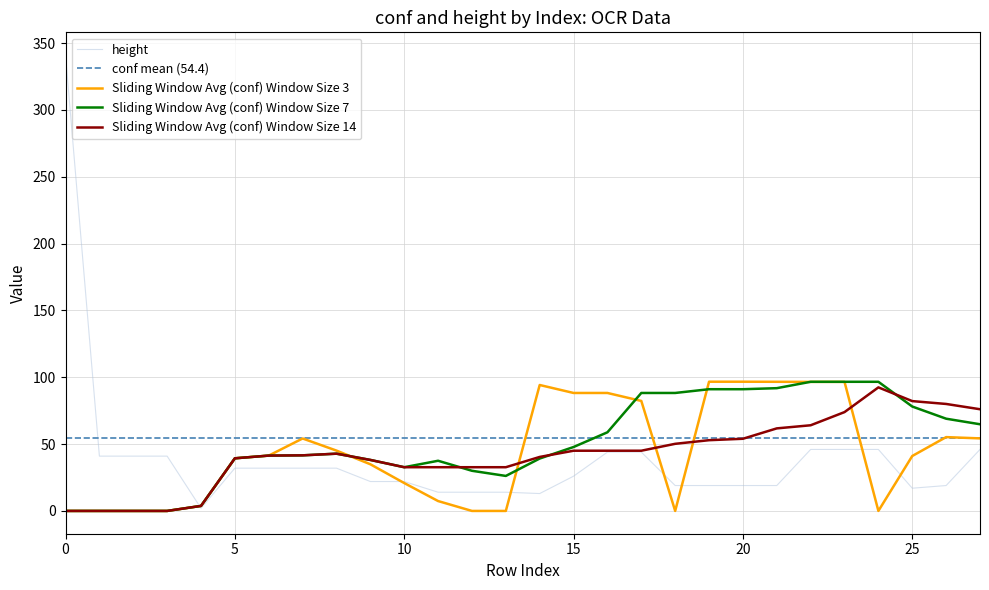

The Sliding Window Avg (conf) Window Size 14 series shows 54.0 at 20. True or false?

True